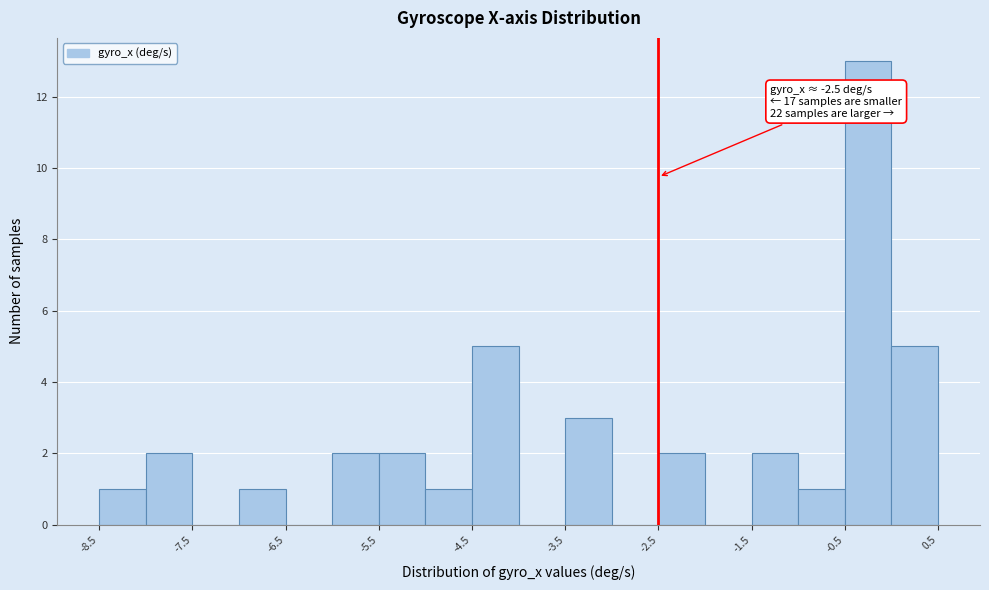

Which range on the x-axis has the tallest bar?

-0.5 to 0.0